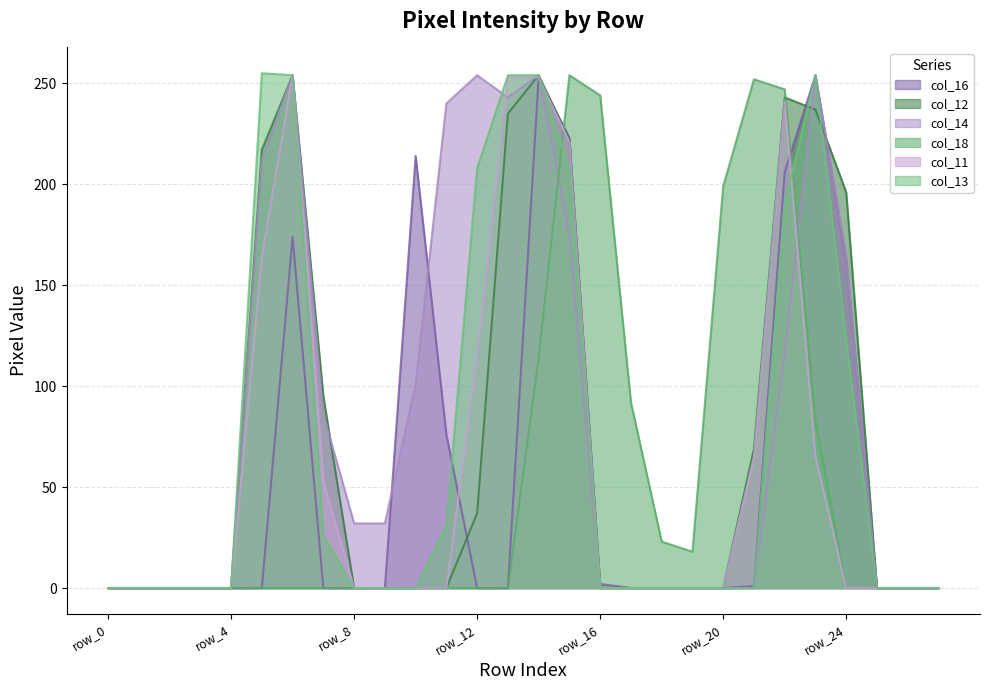

Where do col_14 and col_13 first cross each other?

row_12 and row_13